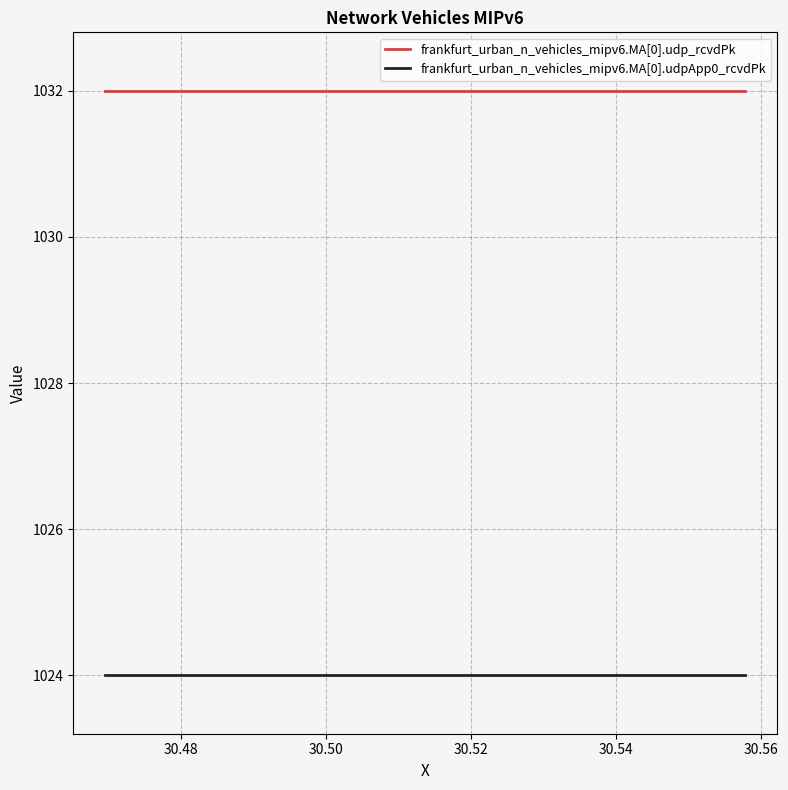

True or false: frankfurt_urban_n_vehicles_mipv6.MA[0].udpApp0_rcvdPk and frankfurt_urban_n_vehicles_mipv6.MA[0].udp_rcvdPk cross at least once.

False